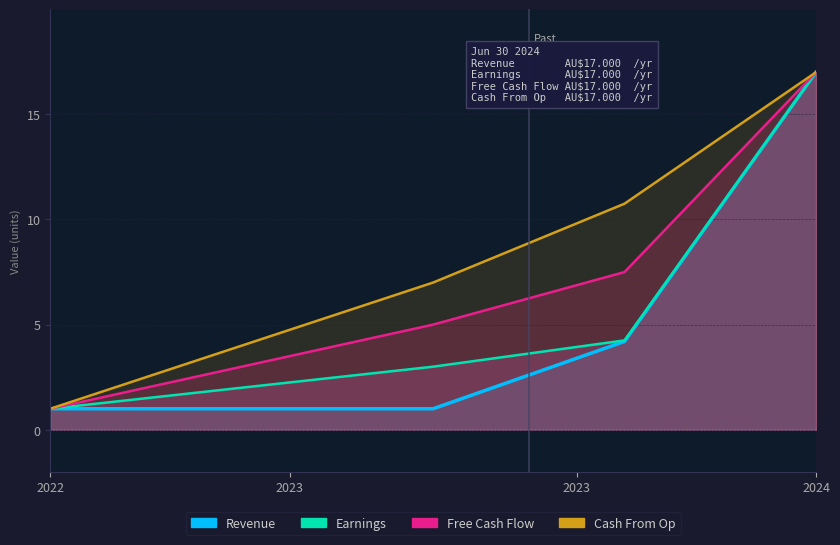

True or false: Free Cash Flow and Cash From Op intersect in this chart.

False